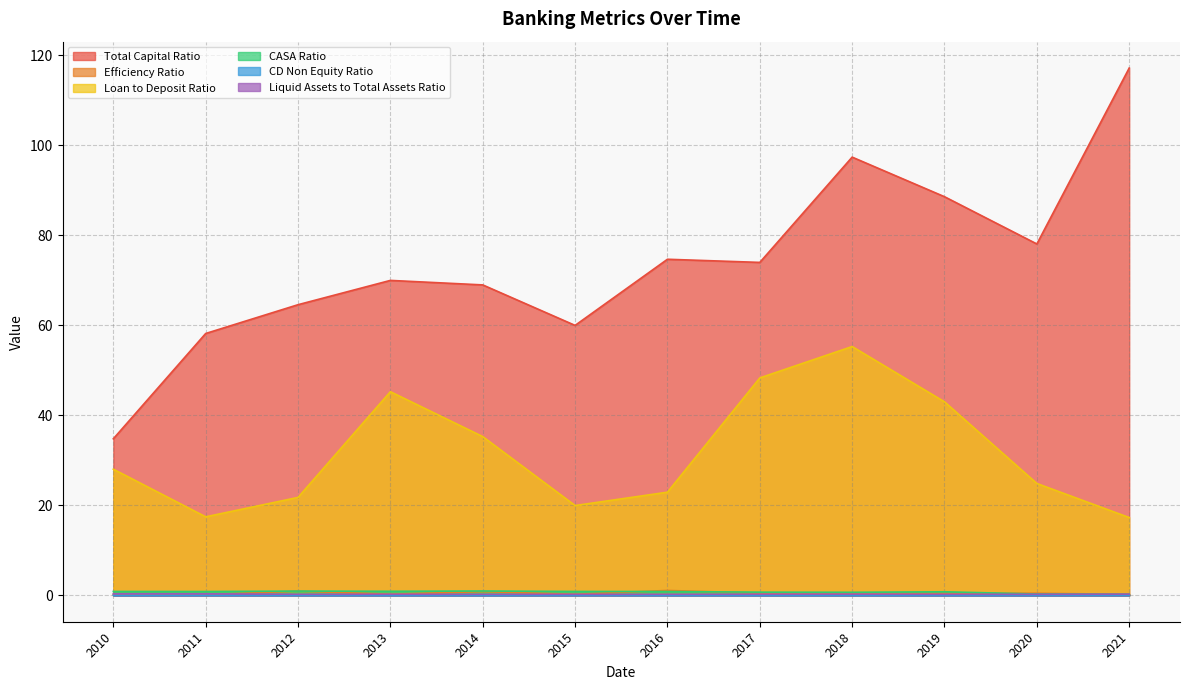

How many data points in Total Capital Ratio are less than 74?

6